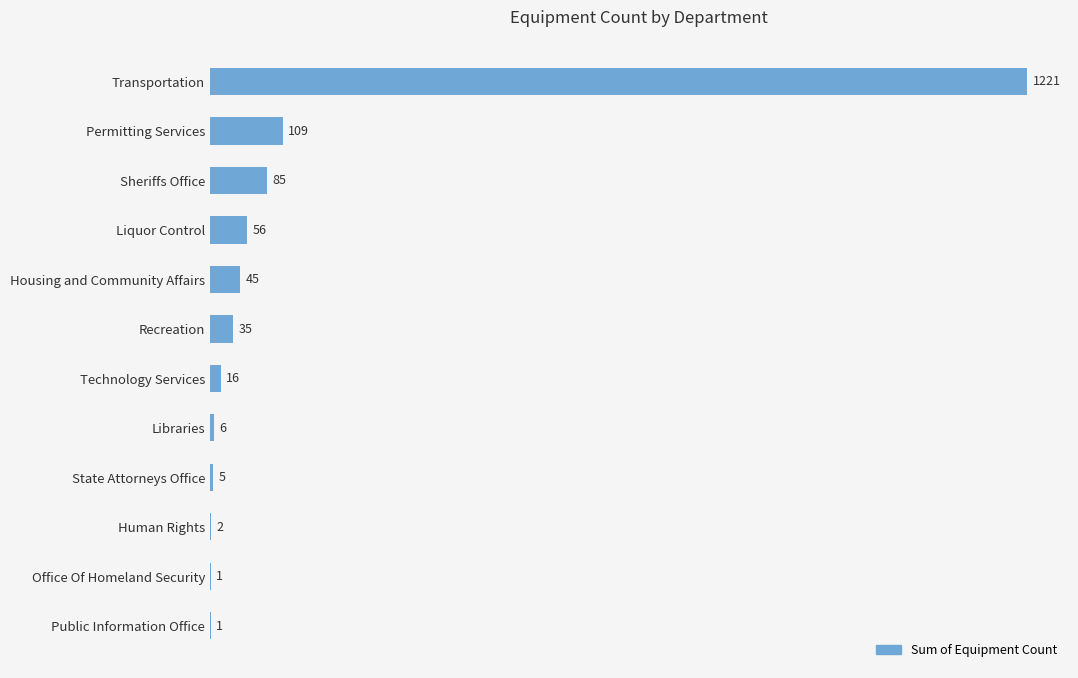

Approximately how many times larger is the value at Libraries compared to Office Of Homeland Security?

6.0